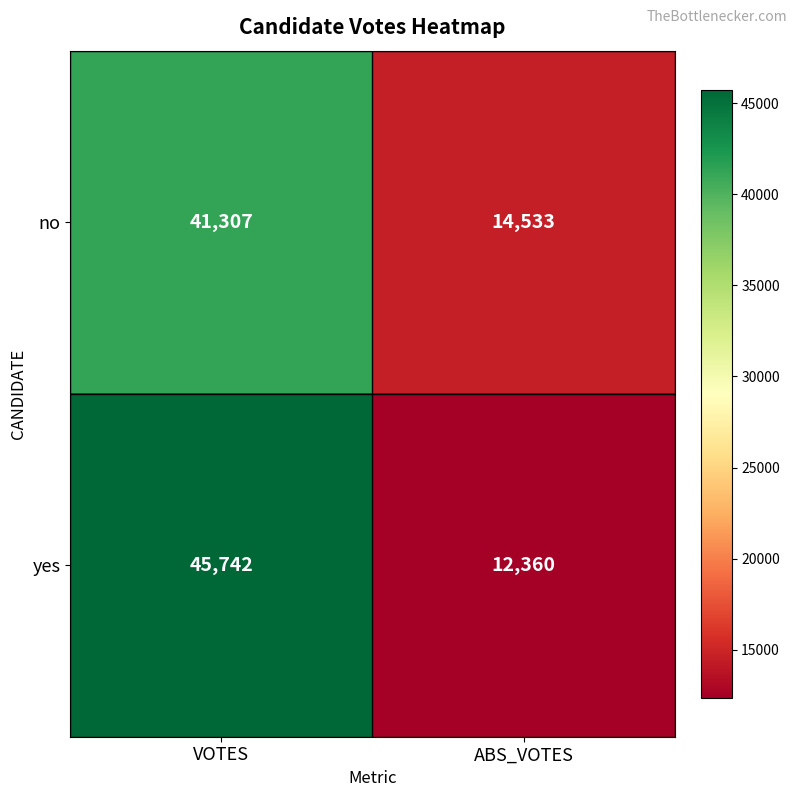

Read the yes value at VOTES, to the nearest 100.

45700